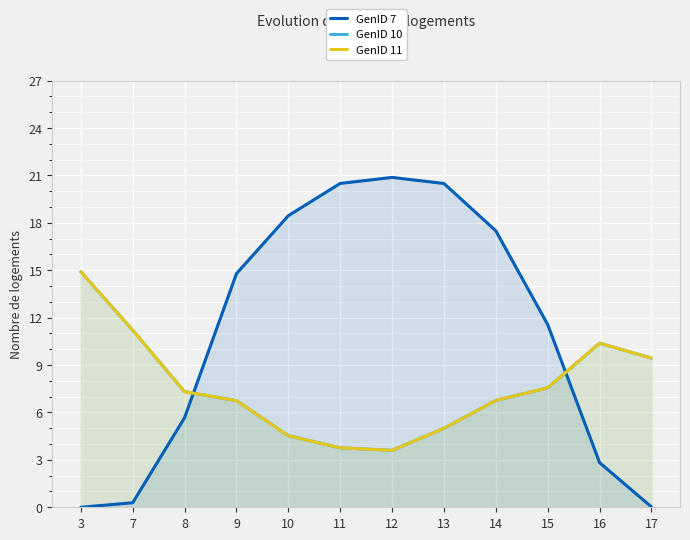

What is the value of the GenID 7 point at the 3rd from the left?

5.7